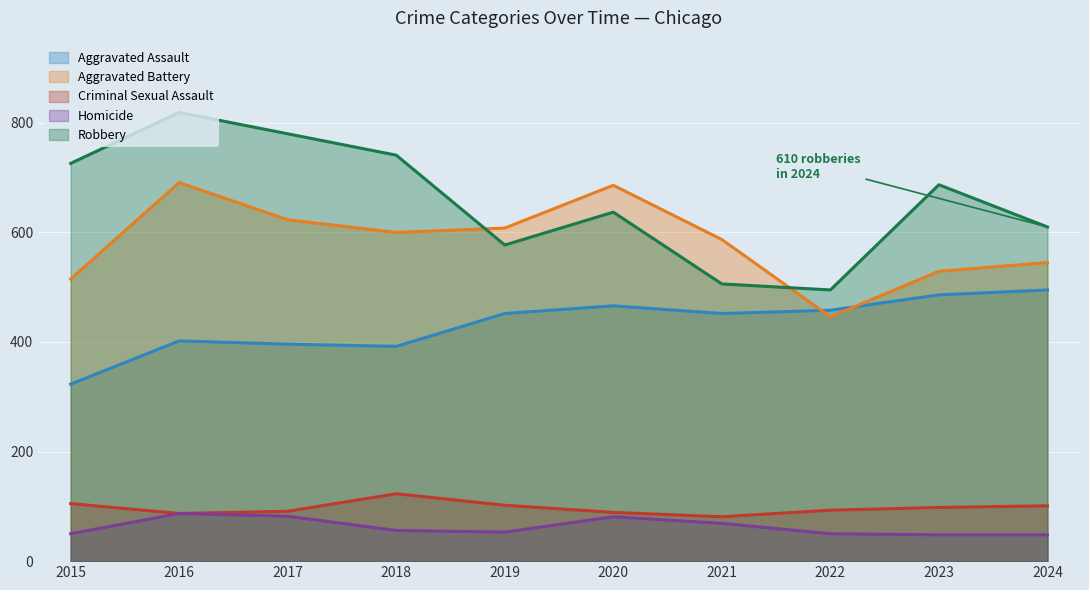

Reading right to left, extract all data points from this chart.

Aggravated Assault: 2024=495	2023=486	2022=458	2021=452	2020=466	2019=452	2018=392	2017=396	2016=402	2015=323
Aggravated Battery: 2024=545	2023=529	2022=446	2021=587	2020=686	2019=608	2018=600	2017=623	2016=691	2015=515
Criminal Sexual Assault: 2024=101	2023=98	2022=93	2021=81	2020=89	2019=102	2018=123	2017=91	2016=87	2015=105
Homicide: 2024=48	2023=48	2022=50	2021=69	2020=81	2019=53	2018=56	2017=82	2016=87	2015=50
Robbery: 2024=610	2023=687	2022=495	2021=506	2020=637	2019=577	2018=741	2017=780	2016=819	2015=726